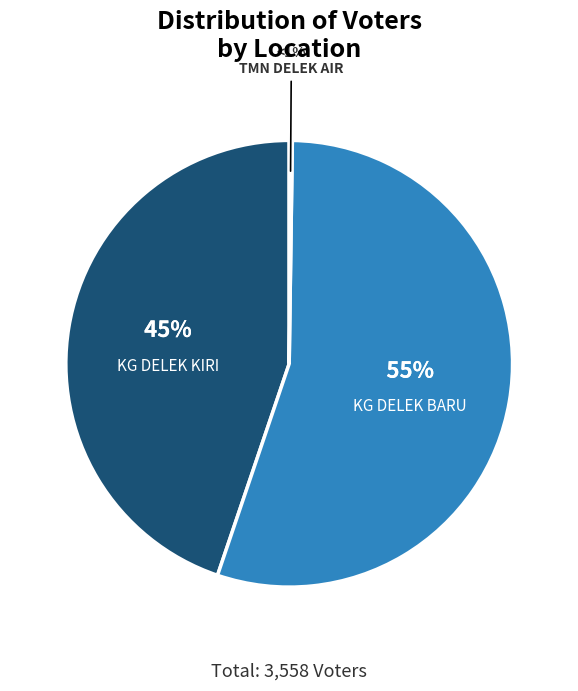

Combined, do TMN DELEK AIR and KG DELEK BARU account for over 50%?

Yes